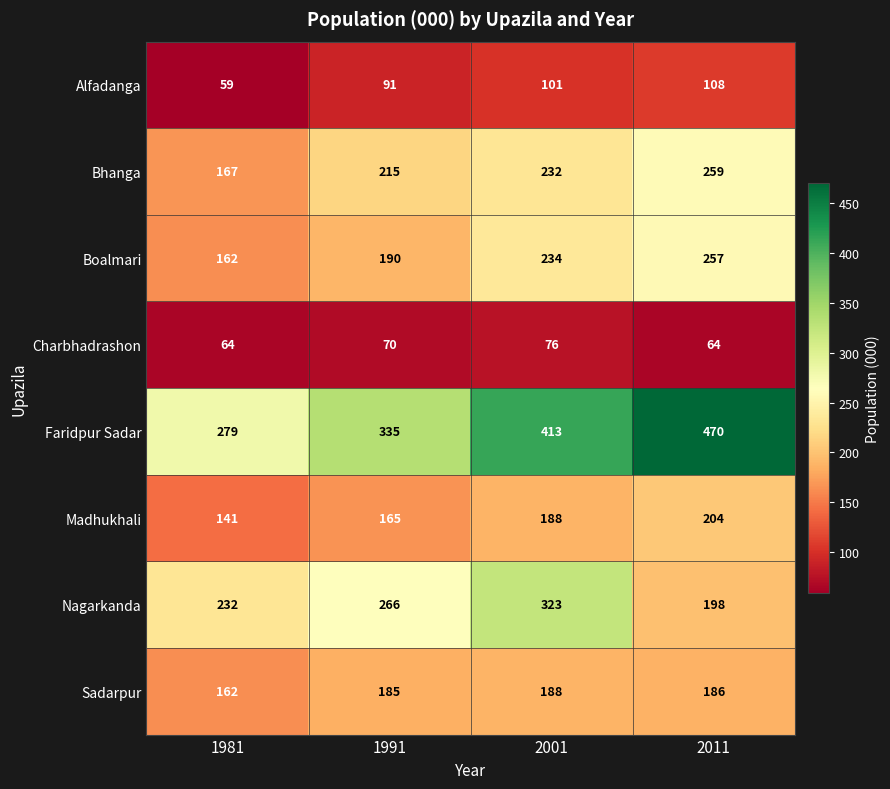

Which series changed the most between 1991 and 2011?

Faridpur Sadar